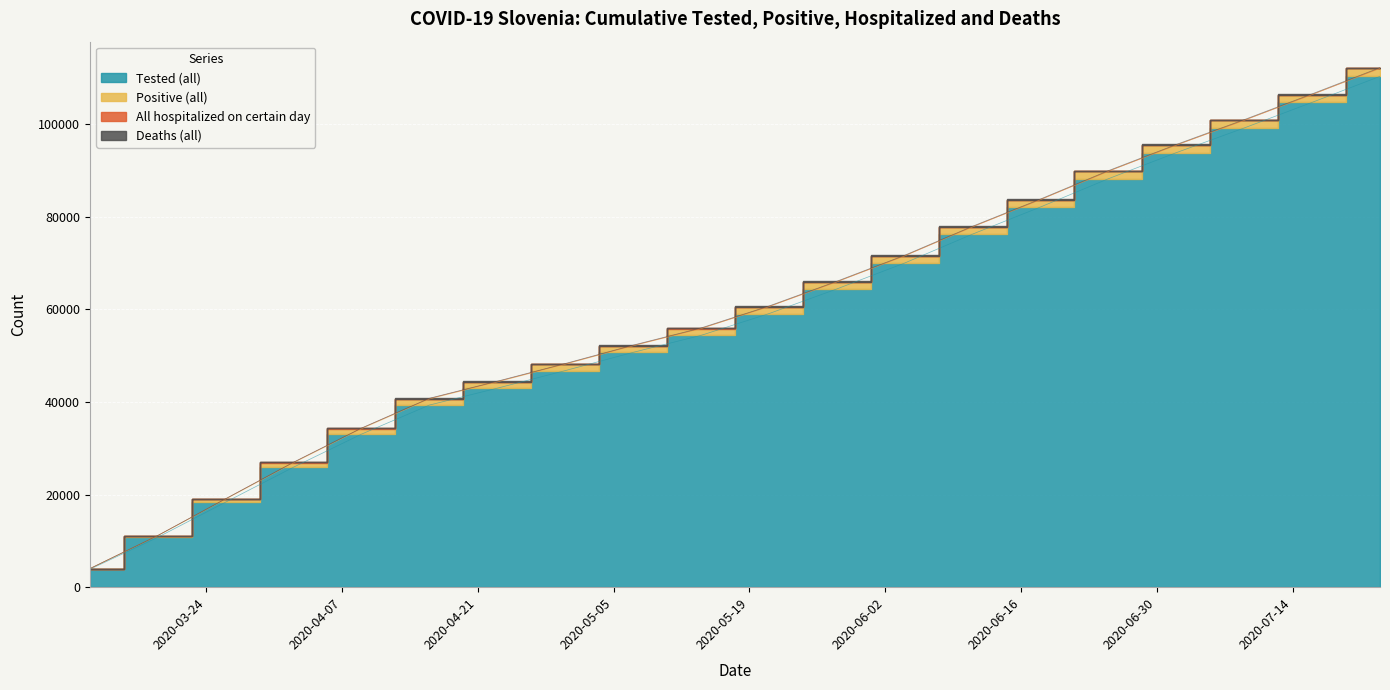

Which category has the lowest value across all series?

2020-03-12